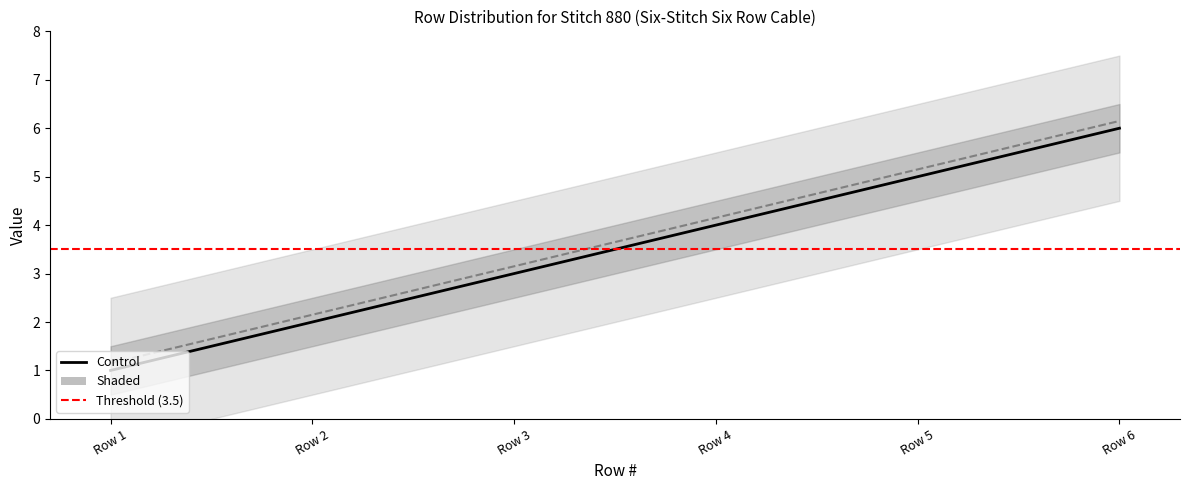

Is the value of Row # Upper at Row 1 greater than the value of Row # at Row 5?

No